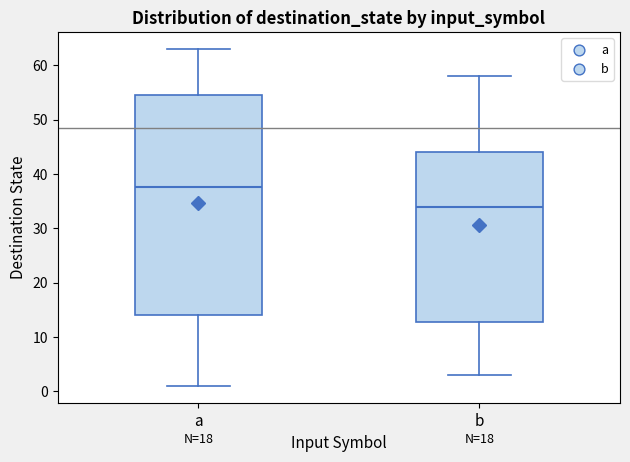

Which box's median line is the lowest?

b